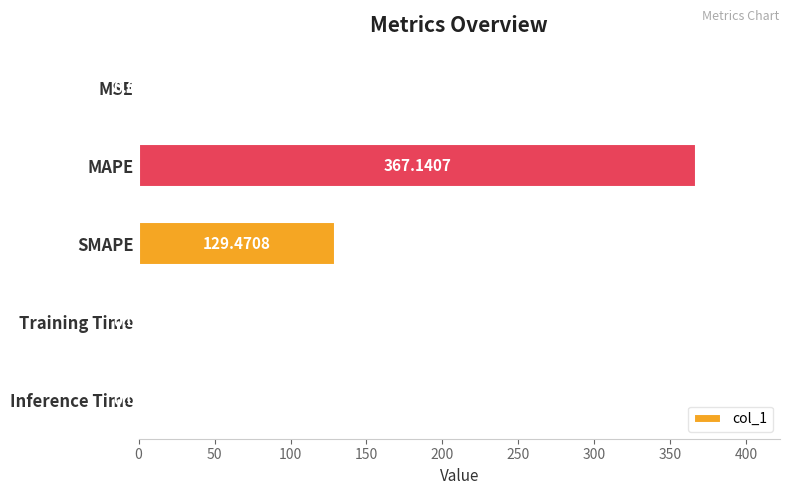

Where is the data nearest to the value 183?

SMAPE